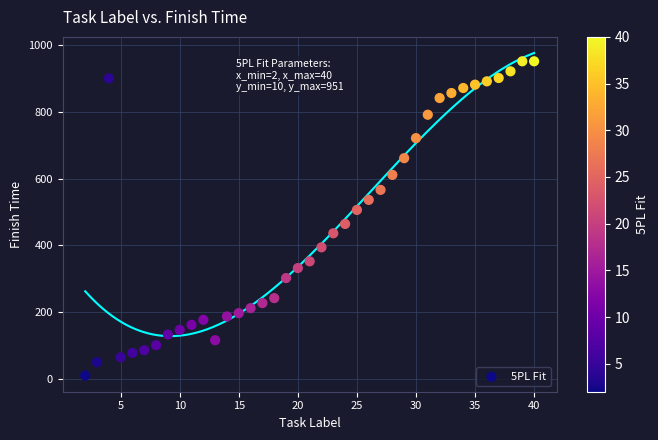

What is the range of Y values (max minus min)?

941